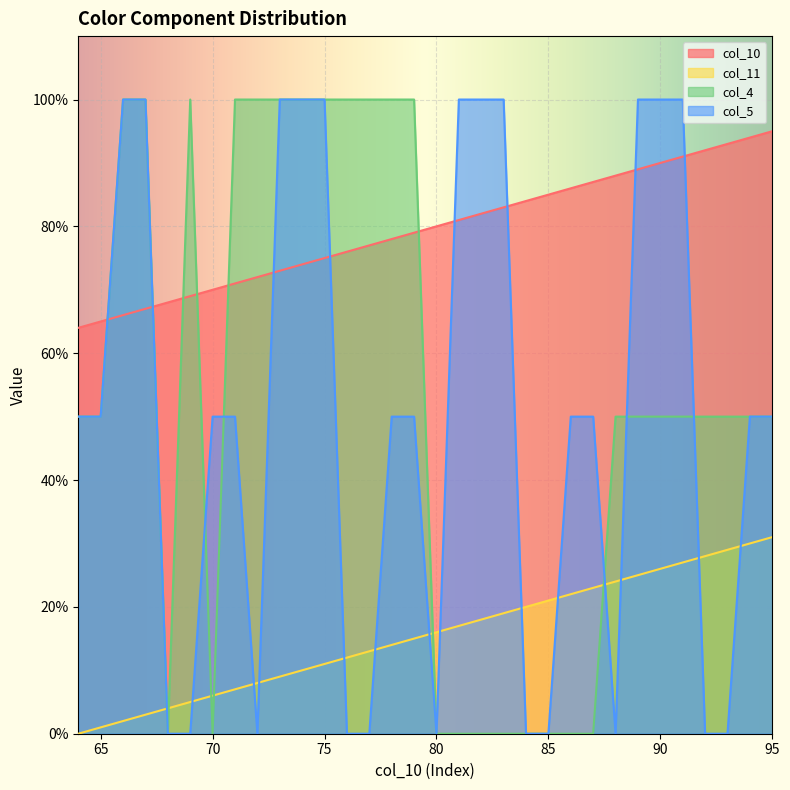

The col_5 series shows 50 at 86. True or false?

True